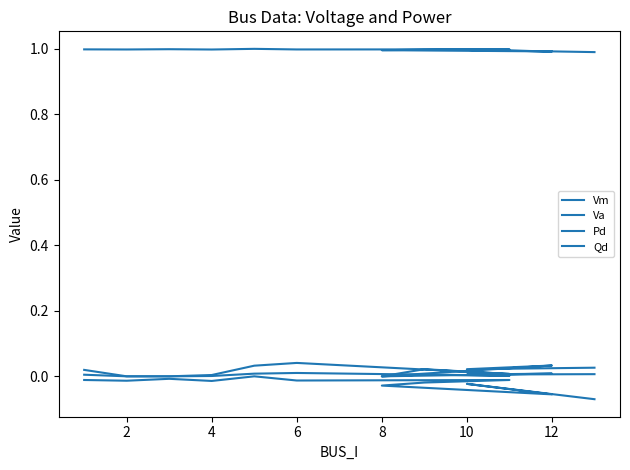

Is the value of Qd at 14 greater than the value of Vm at 11?

No